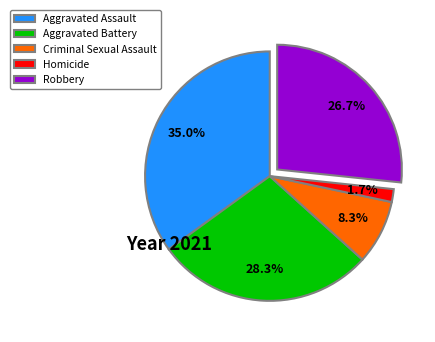

To the nearest percent, what percentage of the pie is Aggravated Battery?

28%